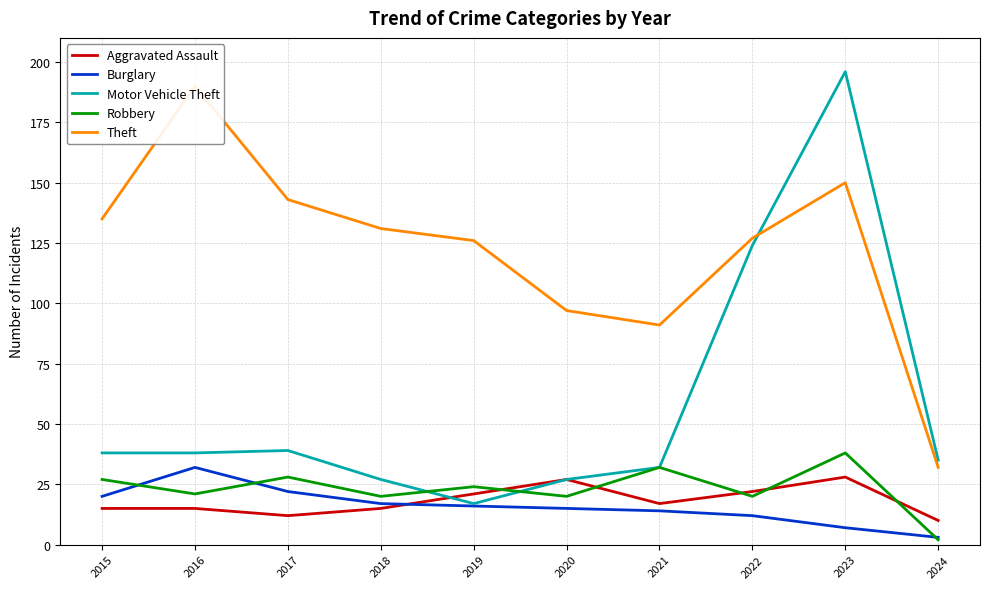

True or false: Robbery has a value of 20 at 2023.

False